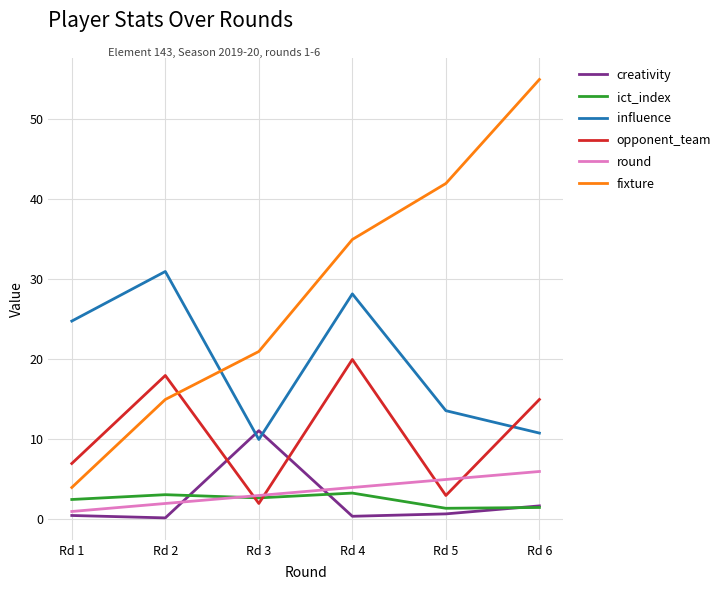

Is it true that round equals 5.0 at Rd 5?

True